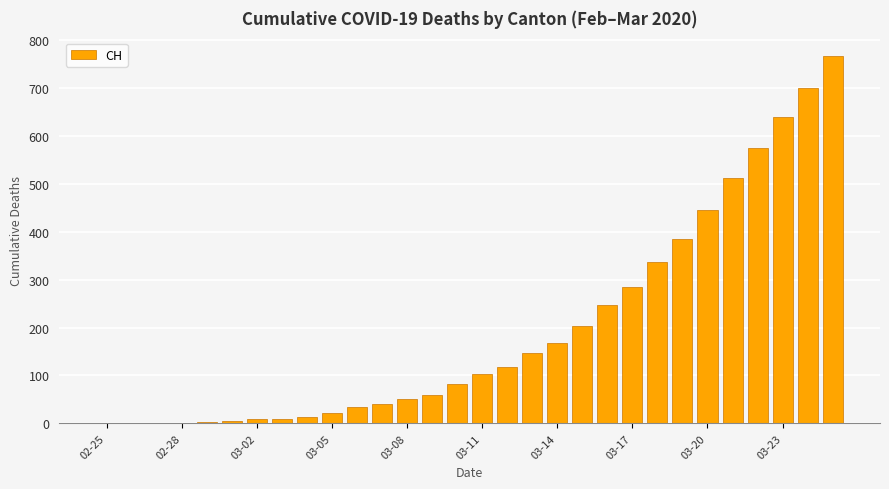

What is the maximum value shown in the chart?

767